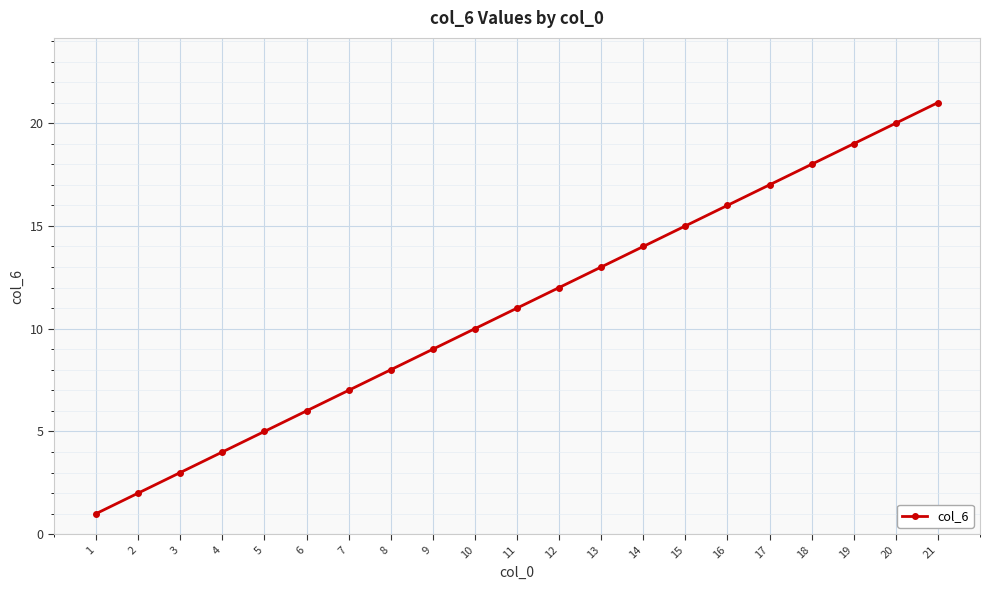

At which label is the value closest to 11?

11